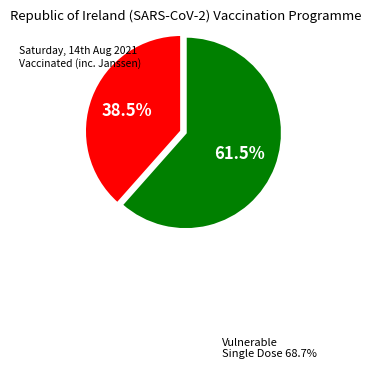

Is there a majority slice in this chart?

Yes